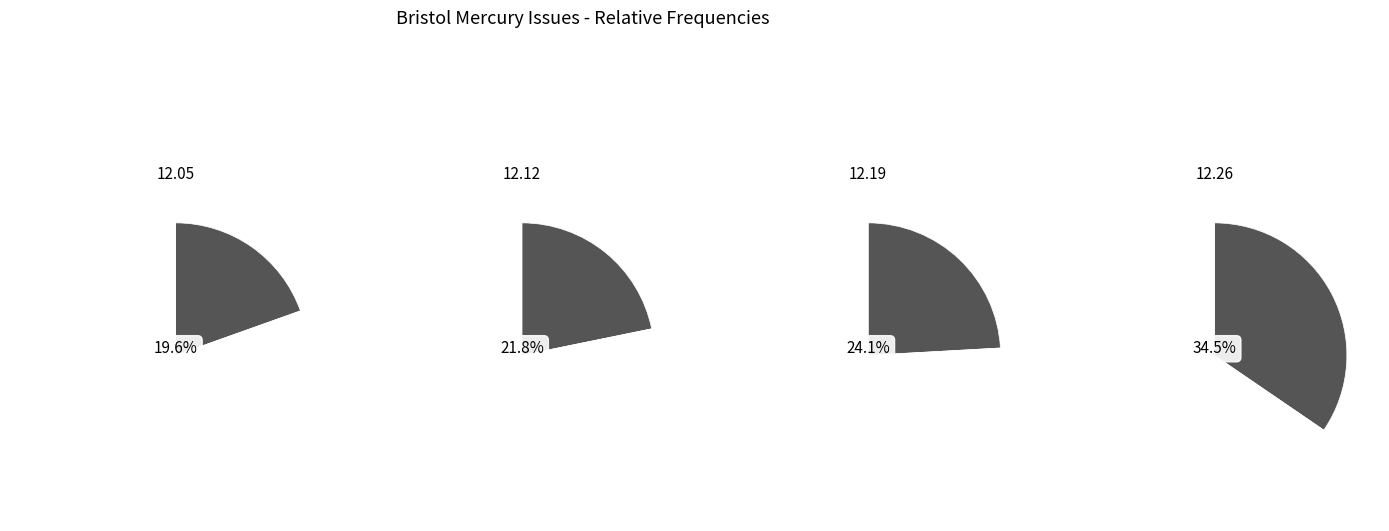

What is the largest slice in the pie chart?

1825.12.26_BristolMercury